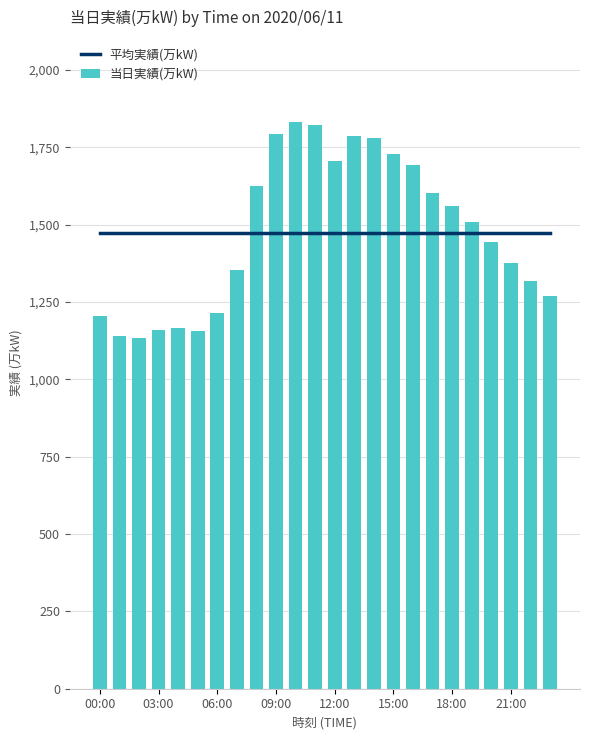

What is the sum of all 当日実績(万kW) values?

35384